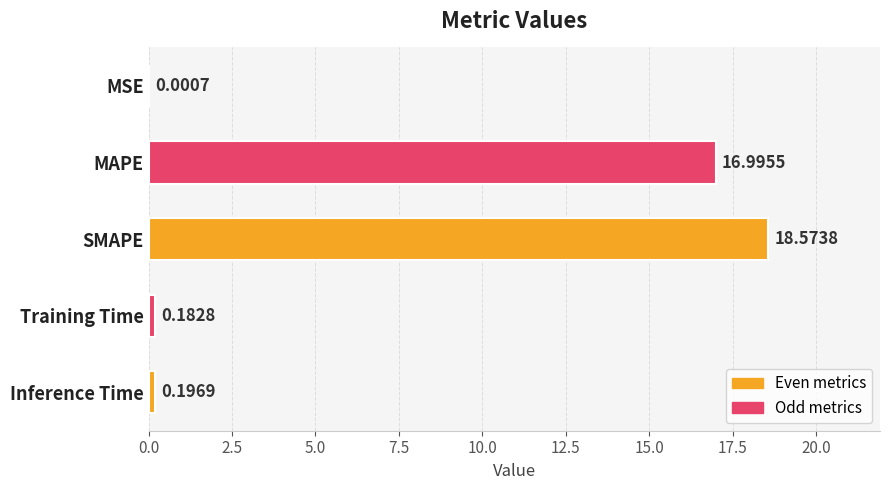

What is the sum of all values?

35.9